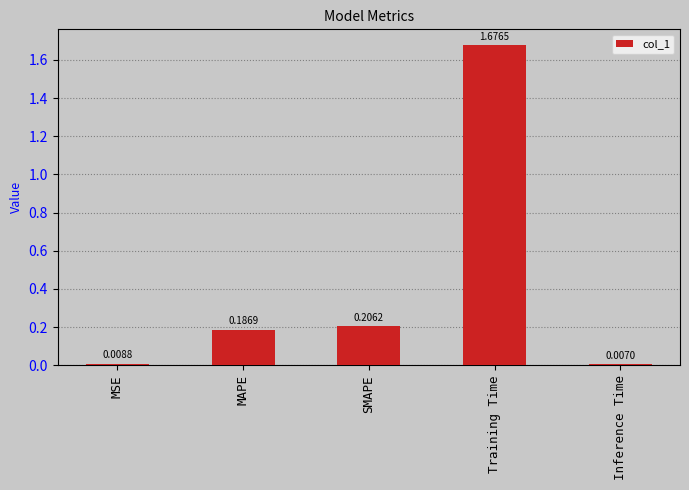

What position from the left is Inference Time?

5